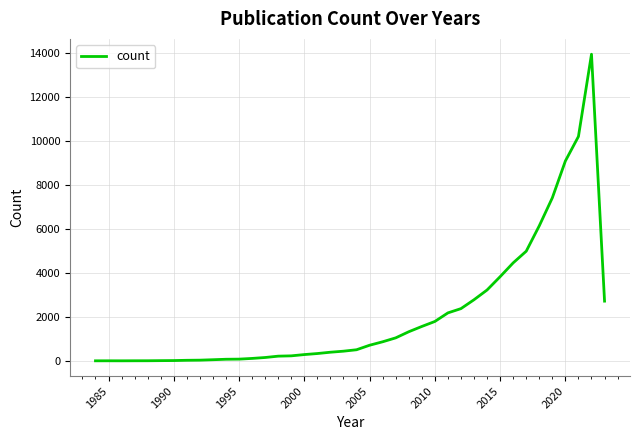

What is the greatest value displayed?

13937